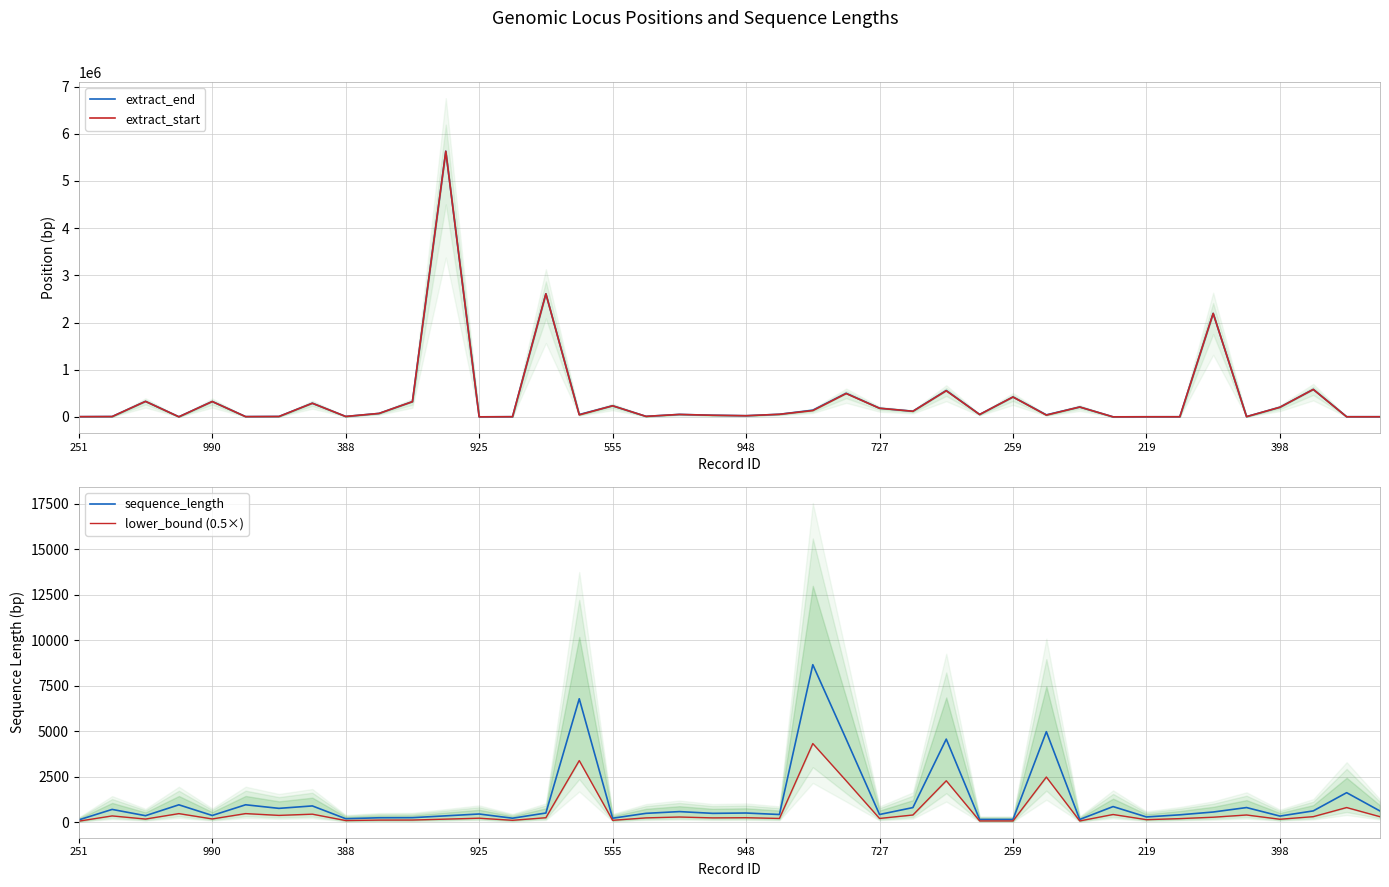

What is the total value across all series at 17?

22614.0